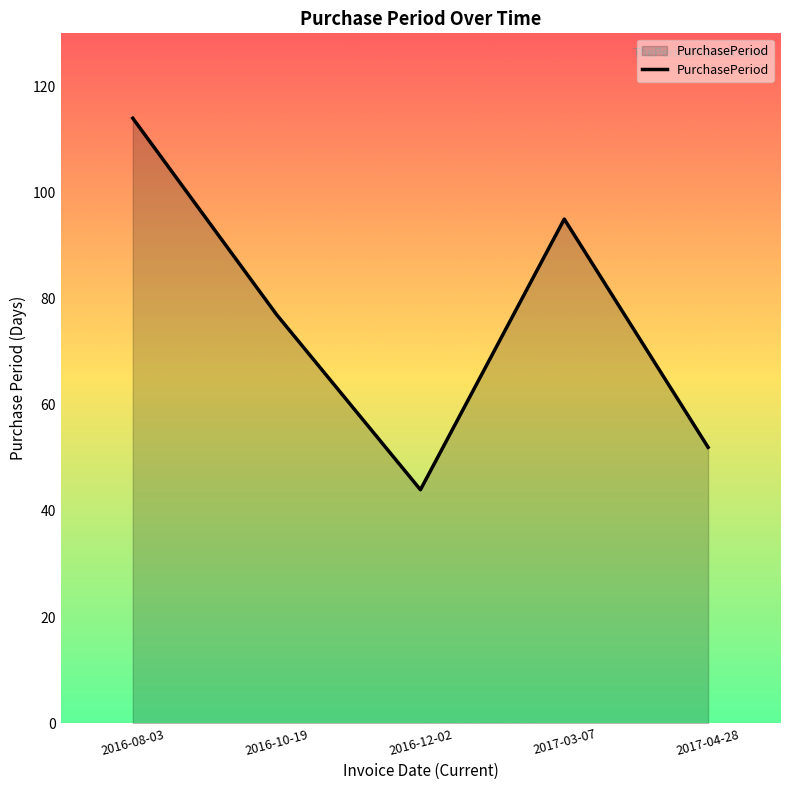

List the labels in order of value, largest first.

2016-08-03, 2017-03-07, 2016-10-19, 2017-04-28, 2016-12-02